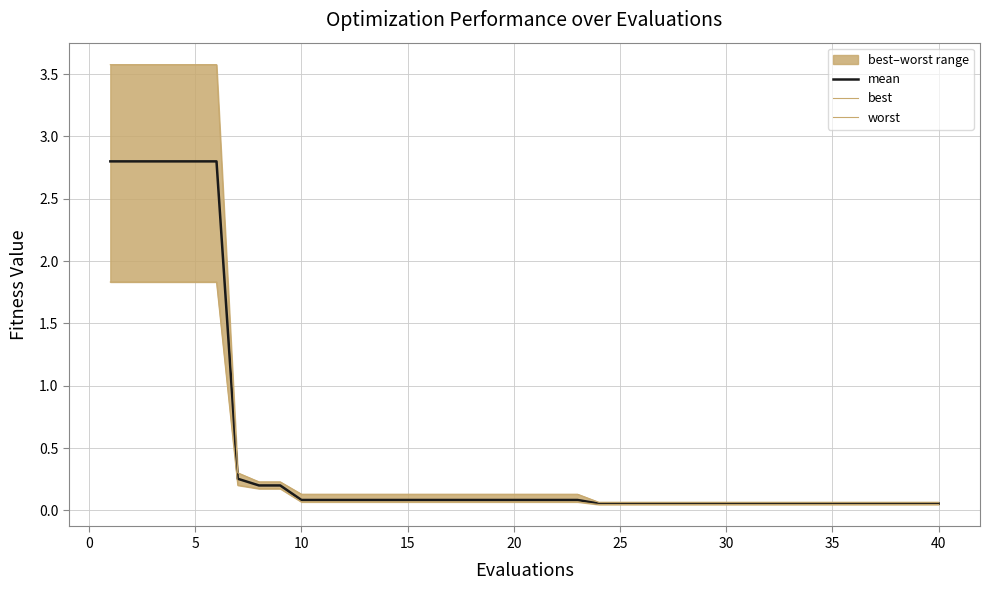

What is the highest value of the mean series?

2.8